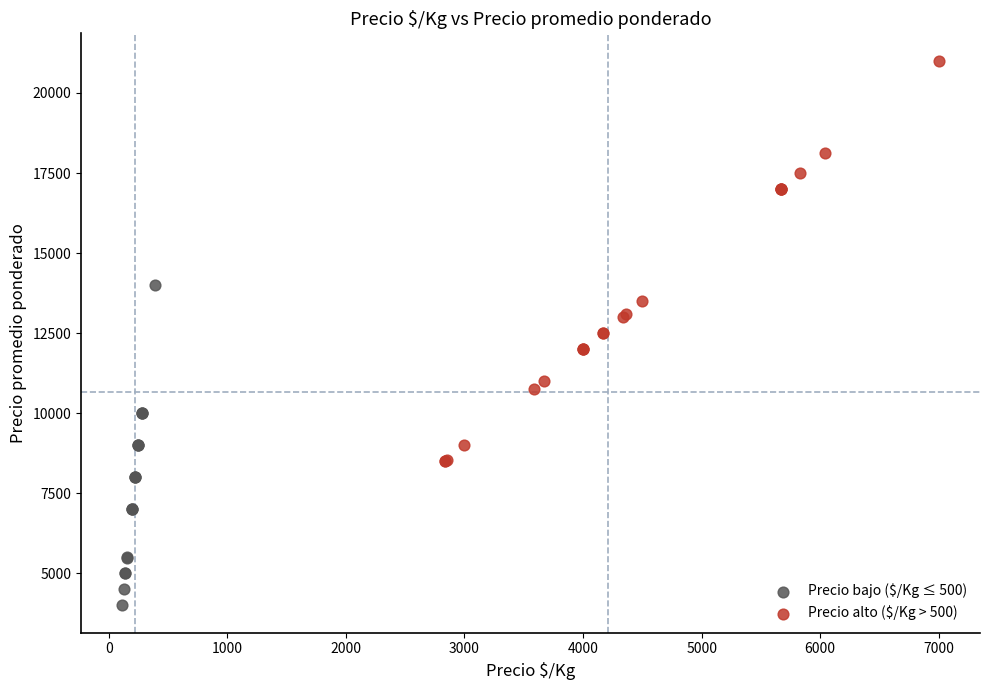

Which series contains the lowest Y value?

Precio bajo ($/Kg ≤ 500)